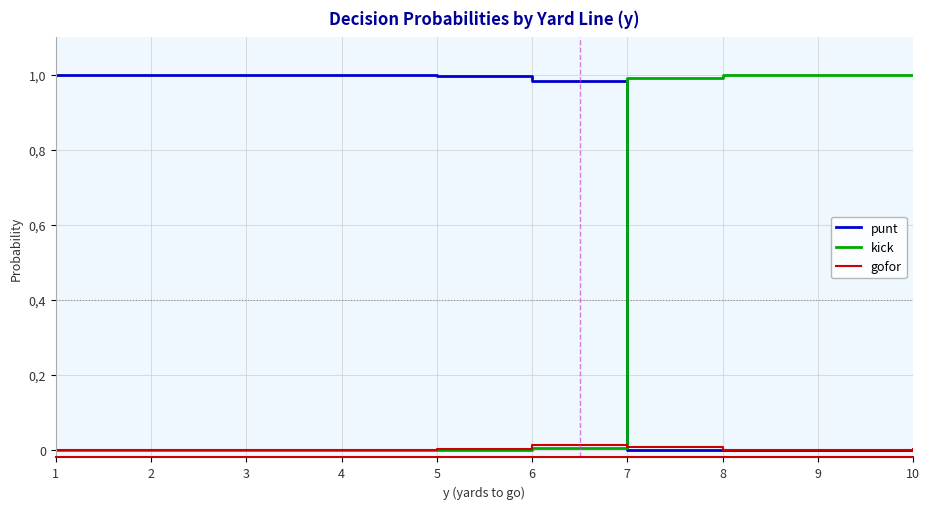

What are all the series names shown in the legend?

punt, kick, gofor